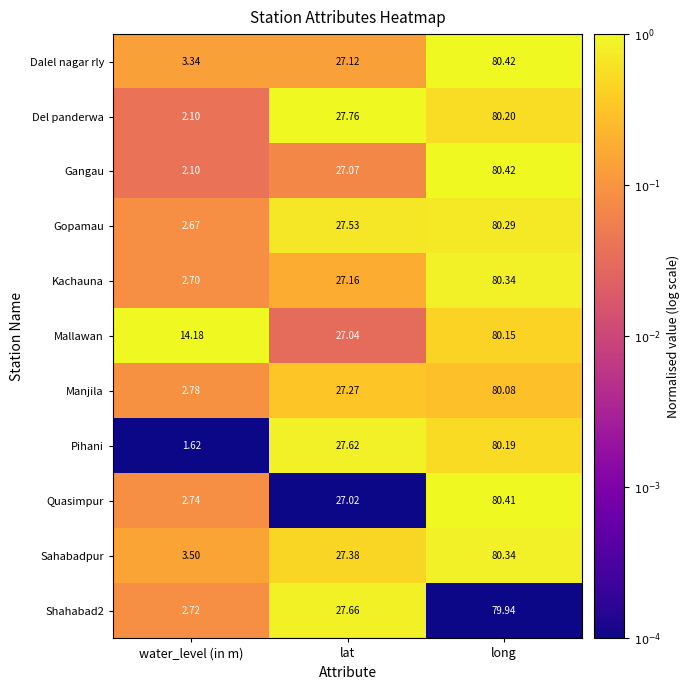

List the labels in order of Dalel nagar rly value, largest first.

long, lat, water_level (in m)